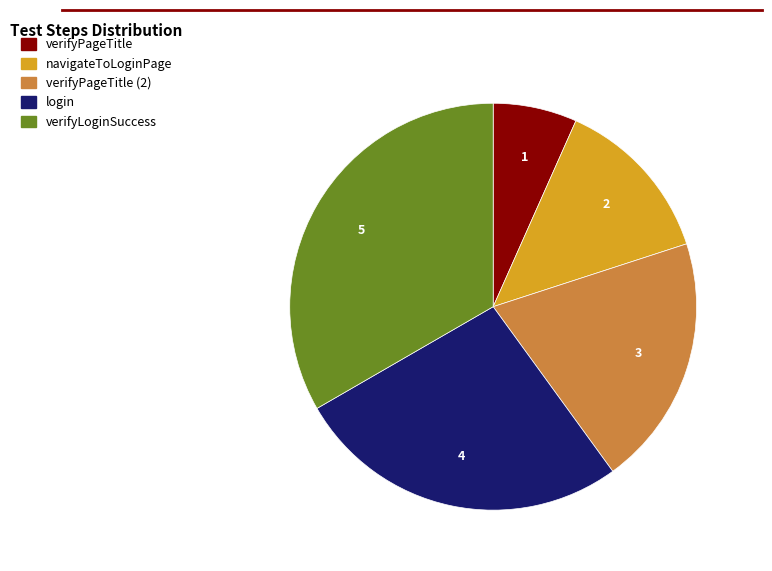

Is there any slice that represents more than half of the pie?

No